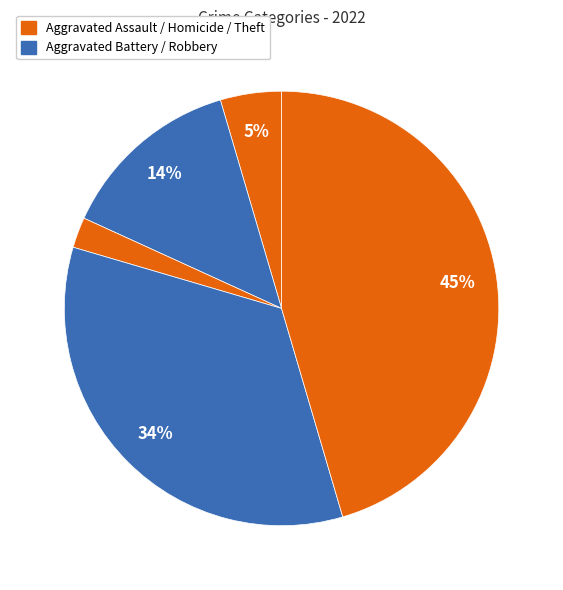

How many segments does this pie chart have?

5